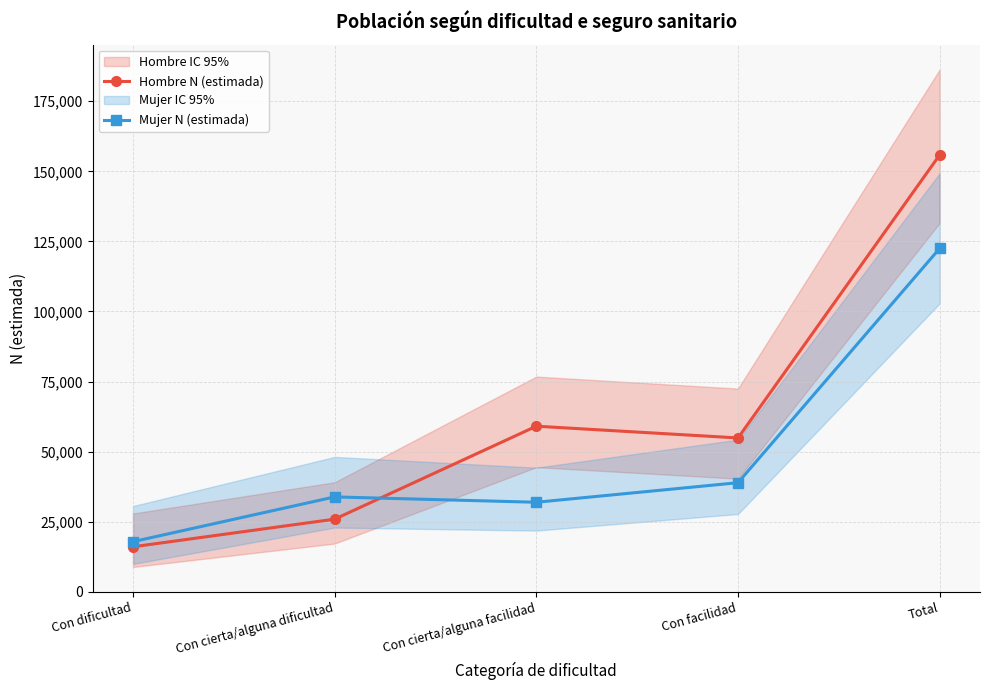

True or false: Mujer N (estimada) has more than 0 interior local peaks.

True